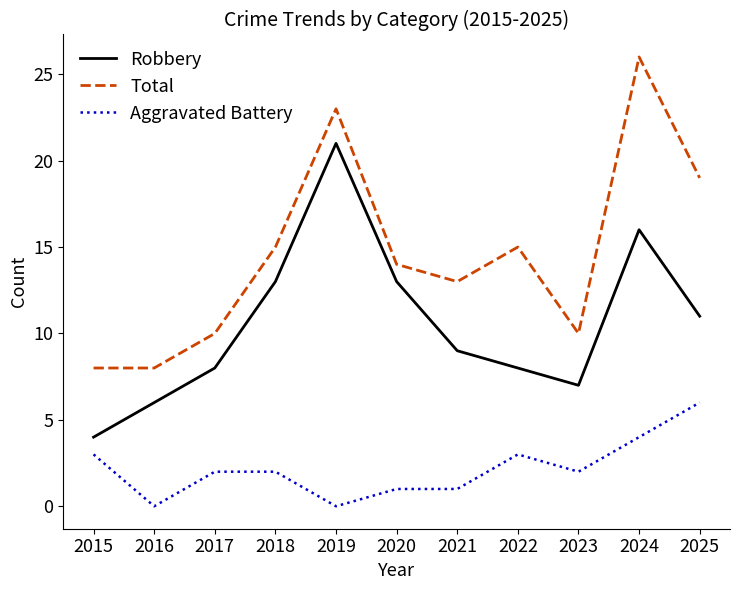

Is the value of Robbery at 2022 greater than the value of Total at 2022?

No